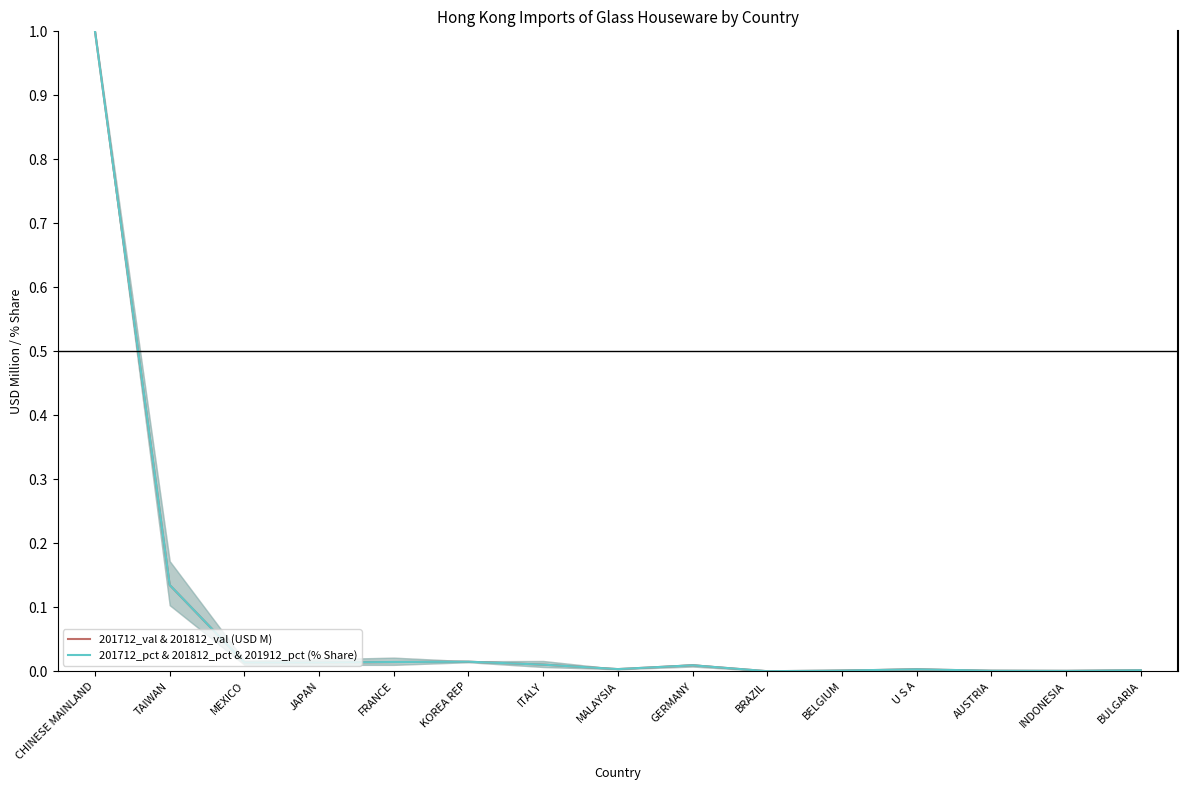

What is the average value of the 201712_pct & 201812_pct & 201912_pct (% Share) series?

0.1